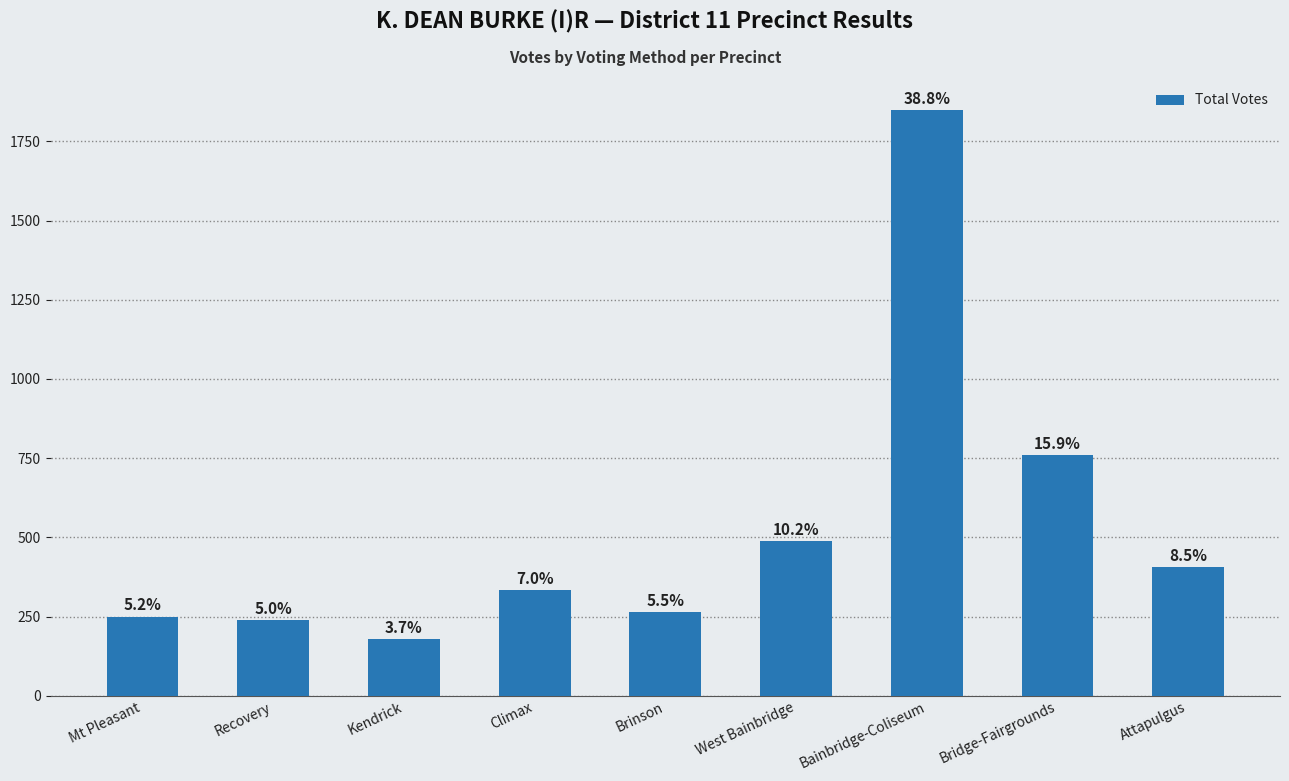

At which label is the value closest to 1013?

Bridge-Fairgrounds